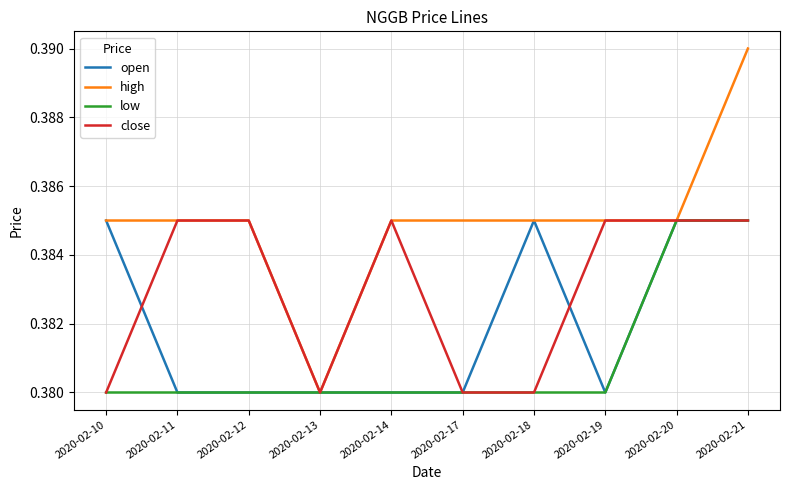

Which series has the widest spread of values?

high